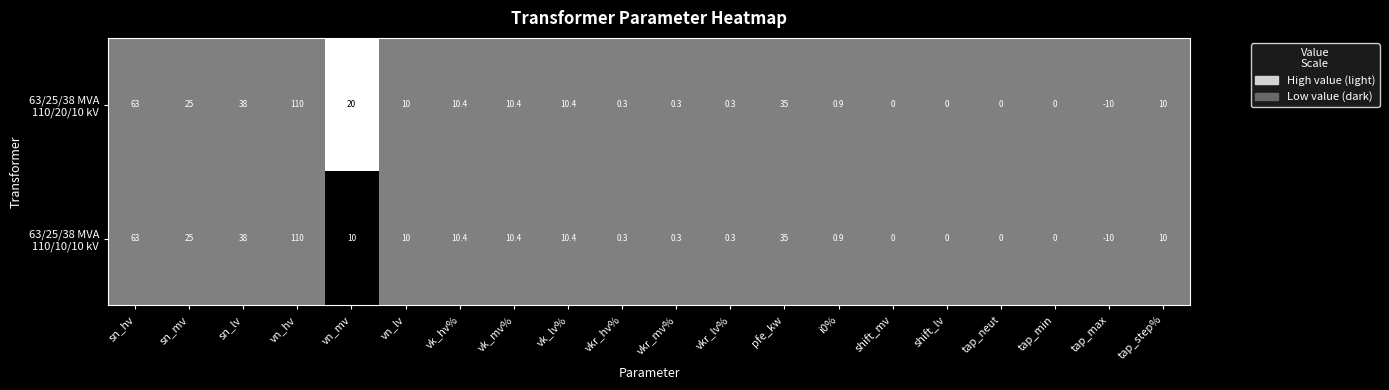

What is the total value across all series at sn_mv?

50.0